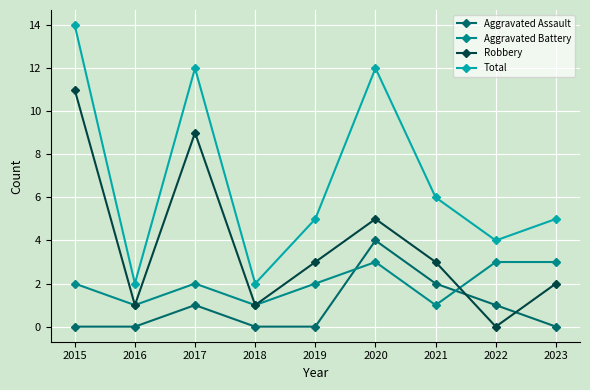

Count the Aggravated Assault values in the range 0 to 1.

7